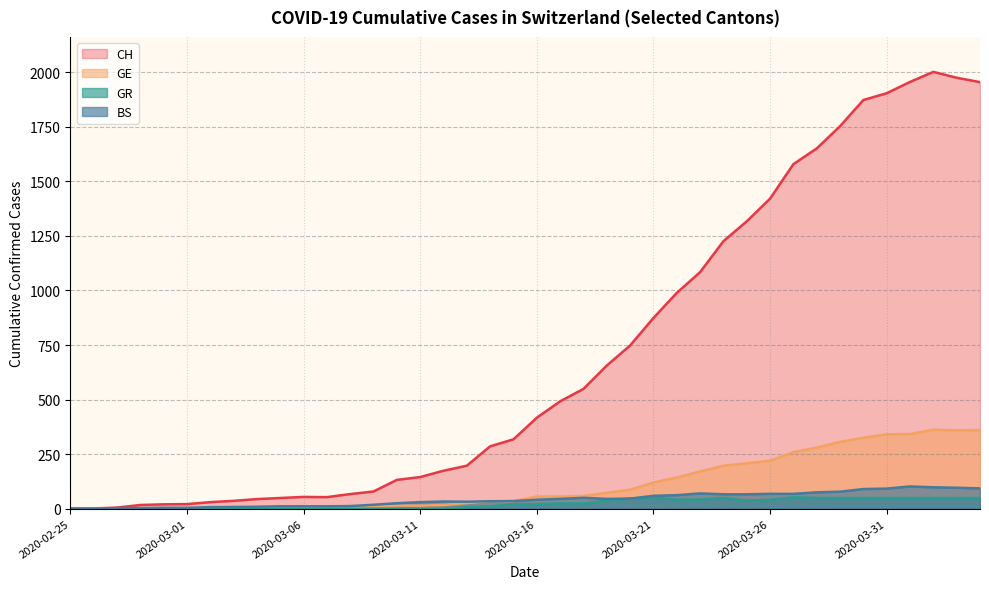

At which label does BS reach its minimum?

2020-02-25